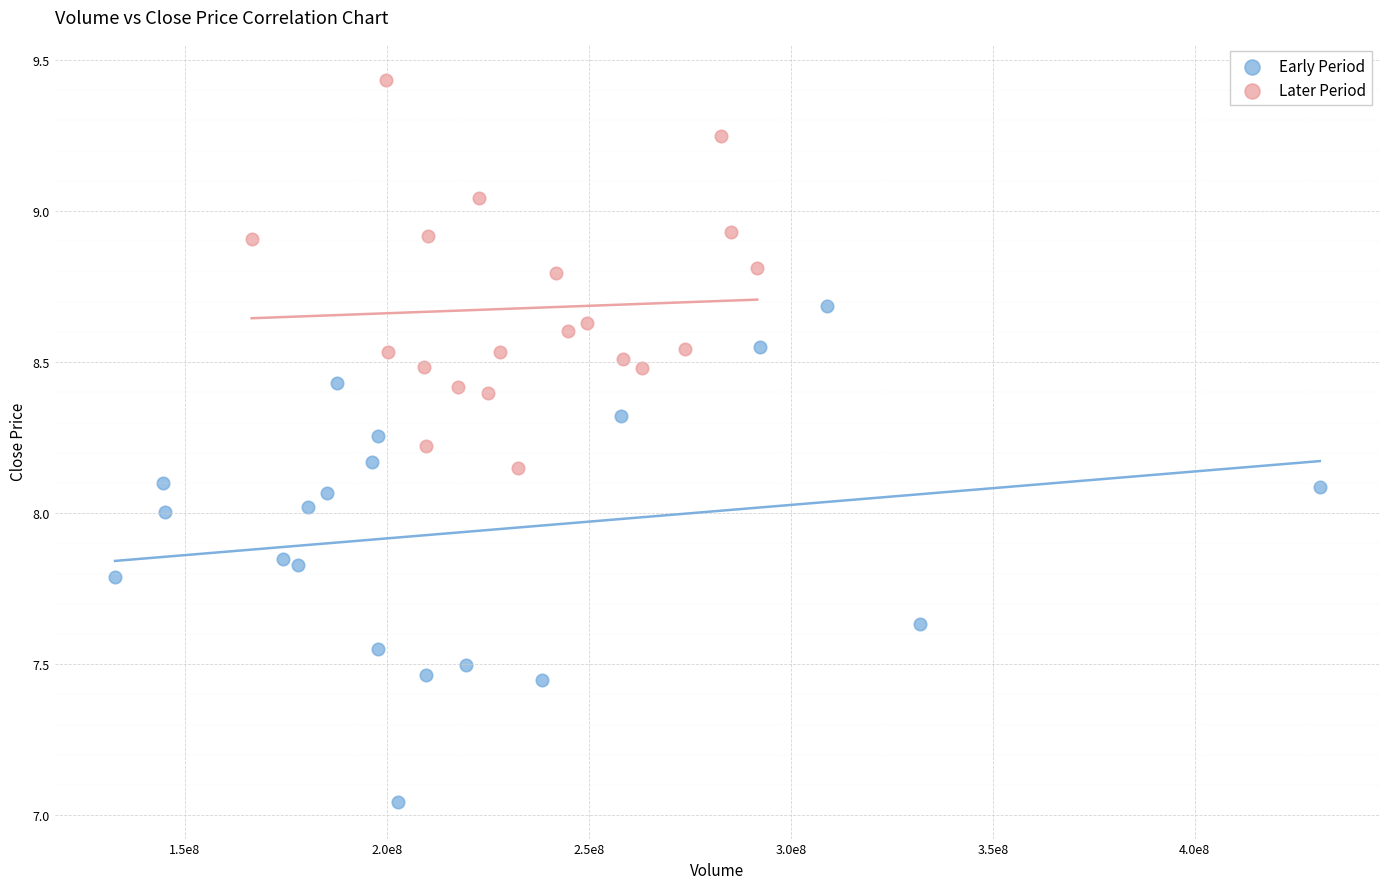

Which series has the widest spread of Y values?

Early Period